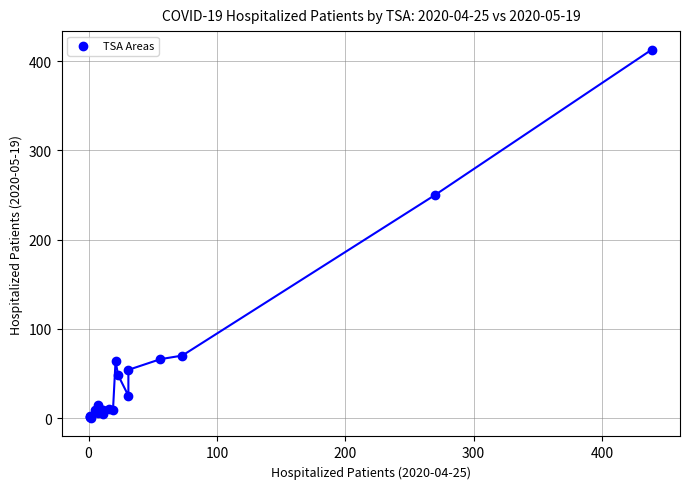

What Y value in the scatter plot is closest to 206?

250